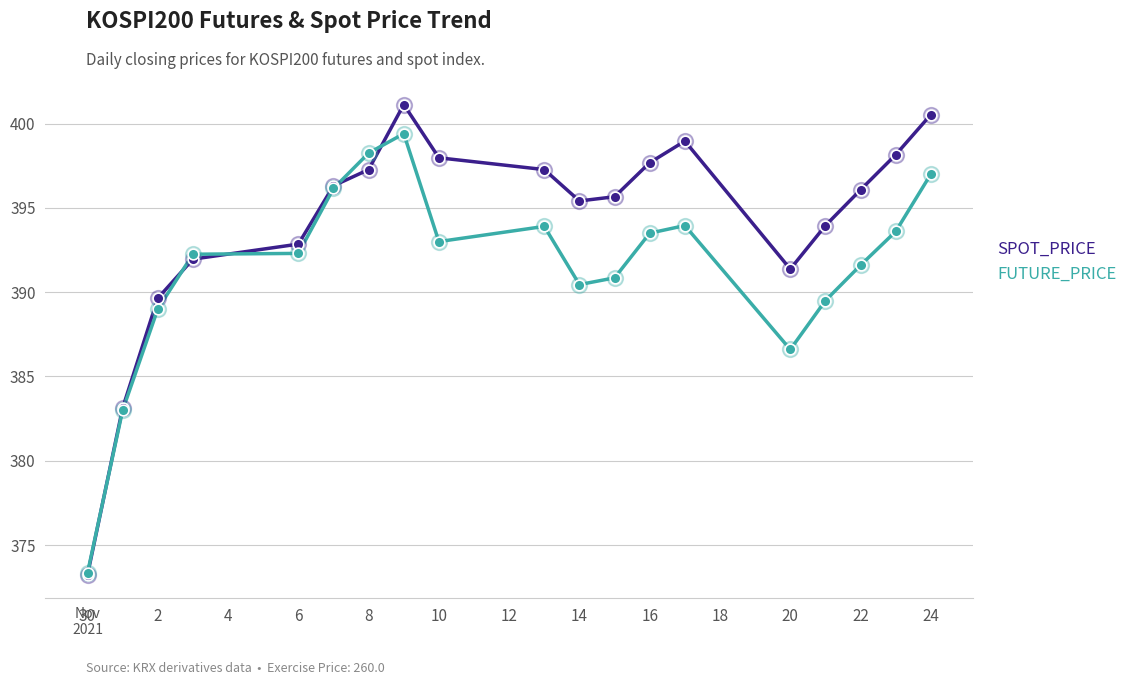

Which series has the largest range (max minus min)?

SPOT_PRICE